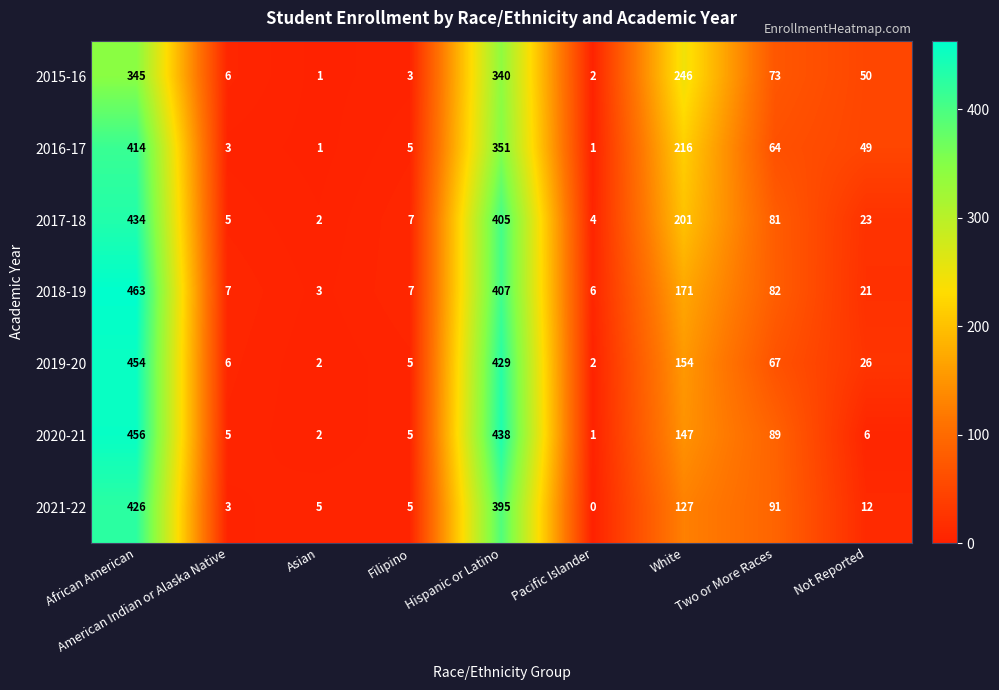

What is the difference between the 2019-20 values at Not Reported and Filipino?

21